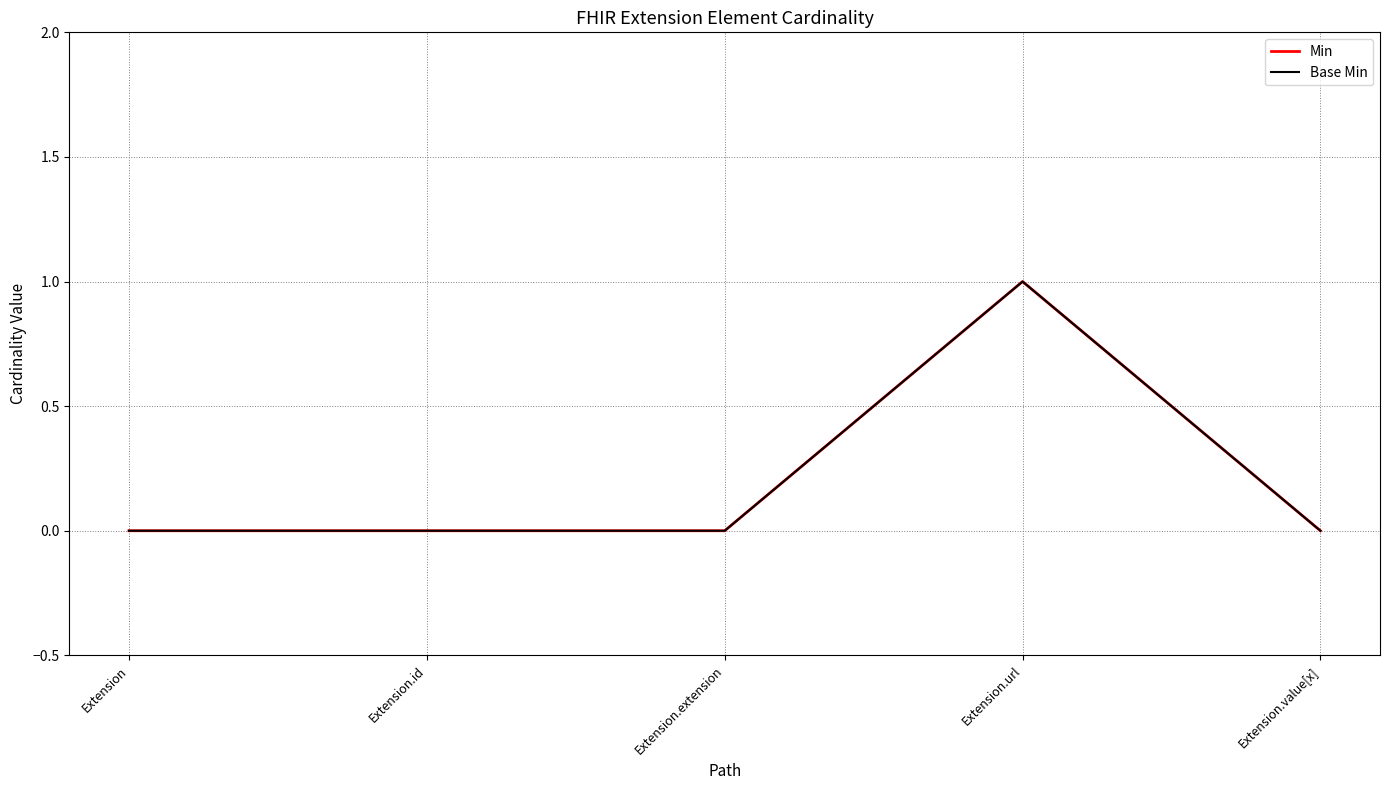

Does the chart have visible grid lines?

Yes